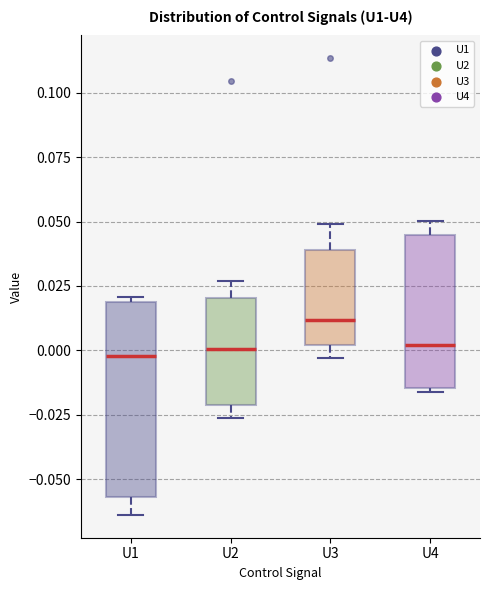

Reading left to right, transcribe this box plot: for each box, give where its median line is, the range the box spans, and where its two whiskers end, as read against the y-axis. The values are not printed on the chart, so give them approximately, as read against the axis.

U1: median 0.000, box -0.055 to 0.020, whiskers -0.065 to 0.020 (just above the box's upper edge)
U2: median 0.000, box -0.020 to 0.020, whiskers -0.025 to 0.025
U3: median 0.010, box 0.000 to 0.040, whiskers -0.005 to 0.050
U4: median 0.000, box -0.015 to 0.045, whiskers -0.015 (just below the box's lower edge) to 0.050